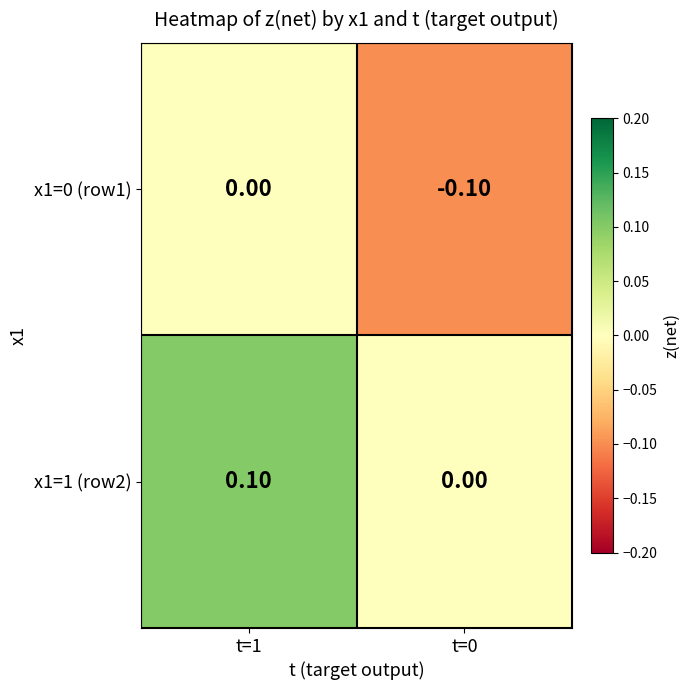

What is the minimum value shown in the chart?

-0.1